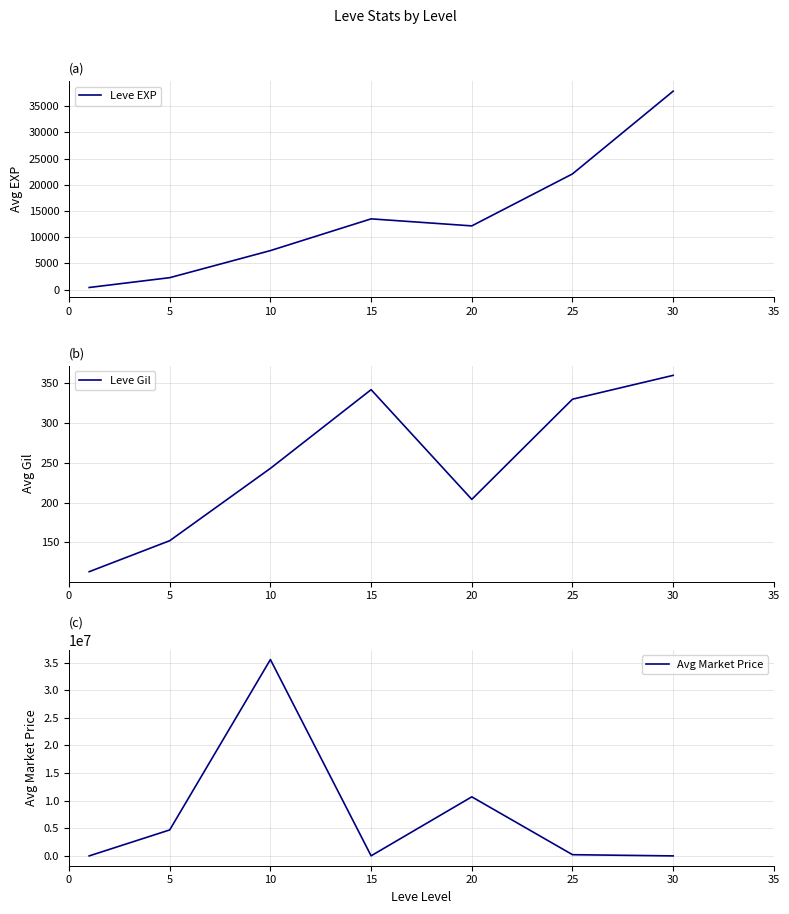

At which category does Avg Market Price reach its first local valley?

15